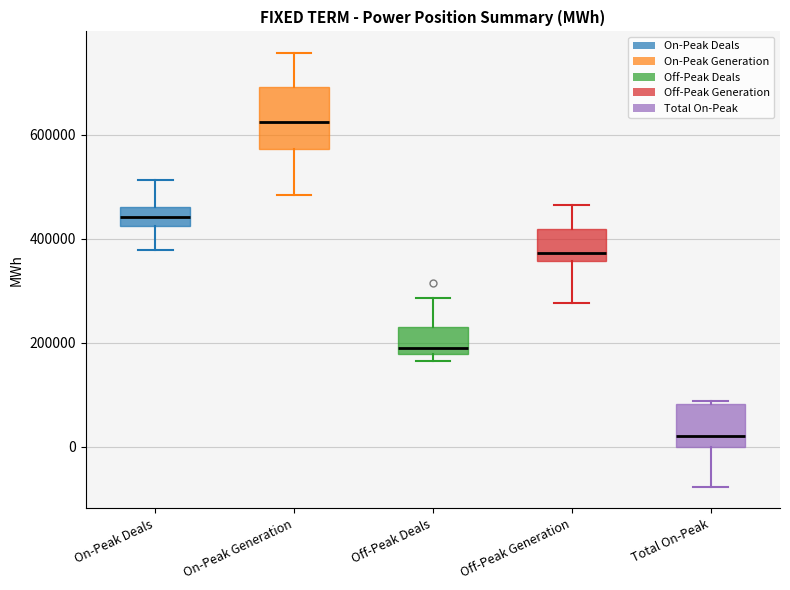

Which box has the lowest median line?

Total On-Peak